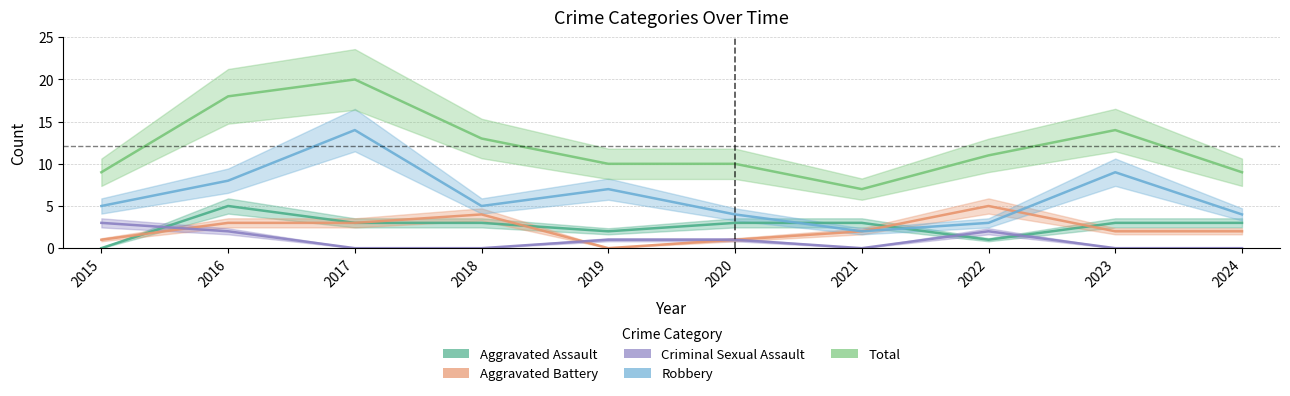

Where does the Robbery series first go above 5?

2016